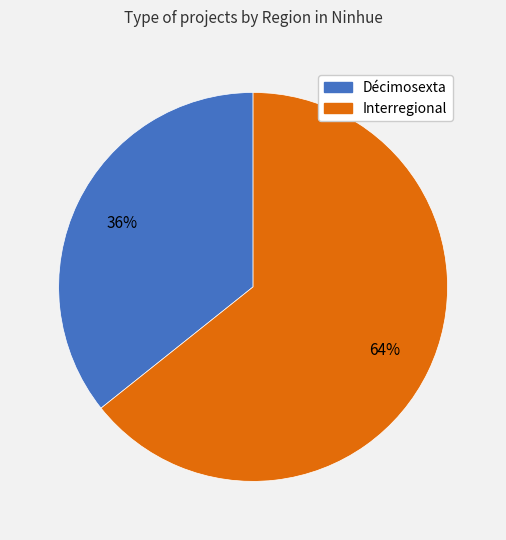

Do Décimosexta and Interregional together represent more than half of the pie?

Yes